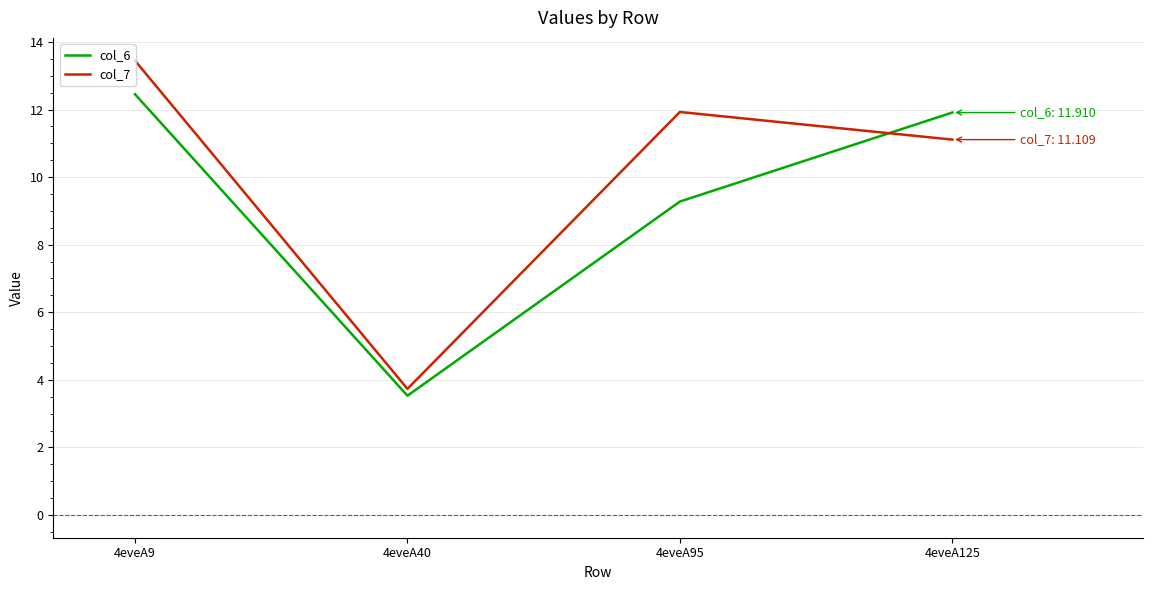

At which label does col_7 first exceed 11?

4eveA9